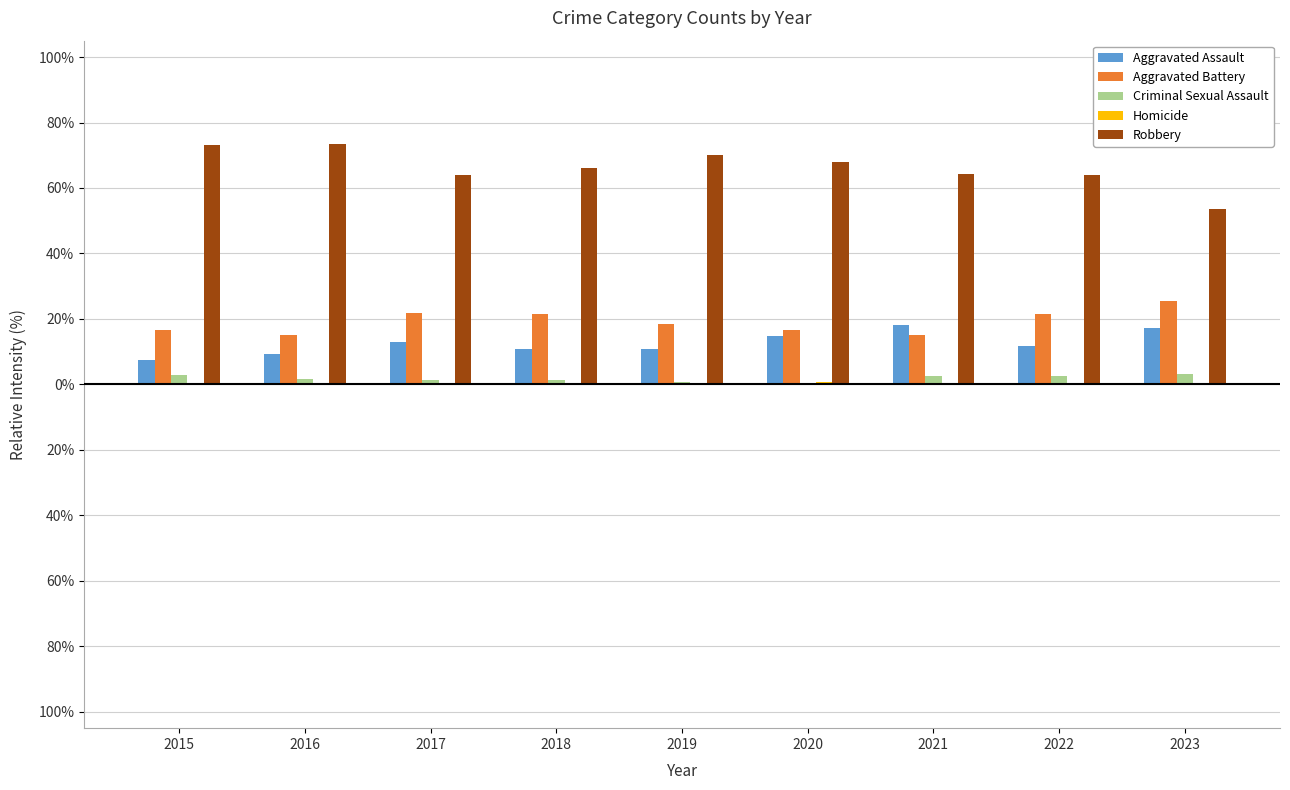

What is the difference between the Homicide values at 2017 and 2023?

0.6